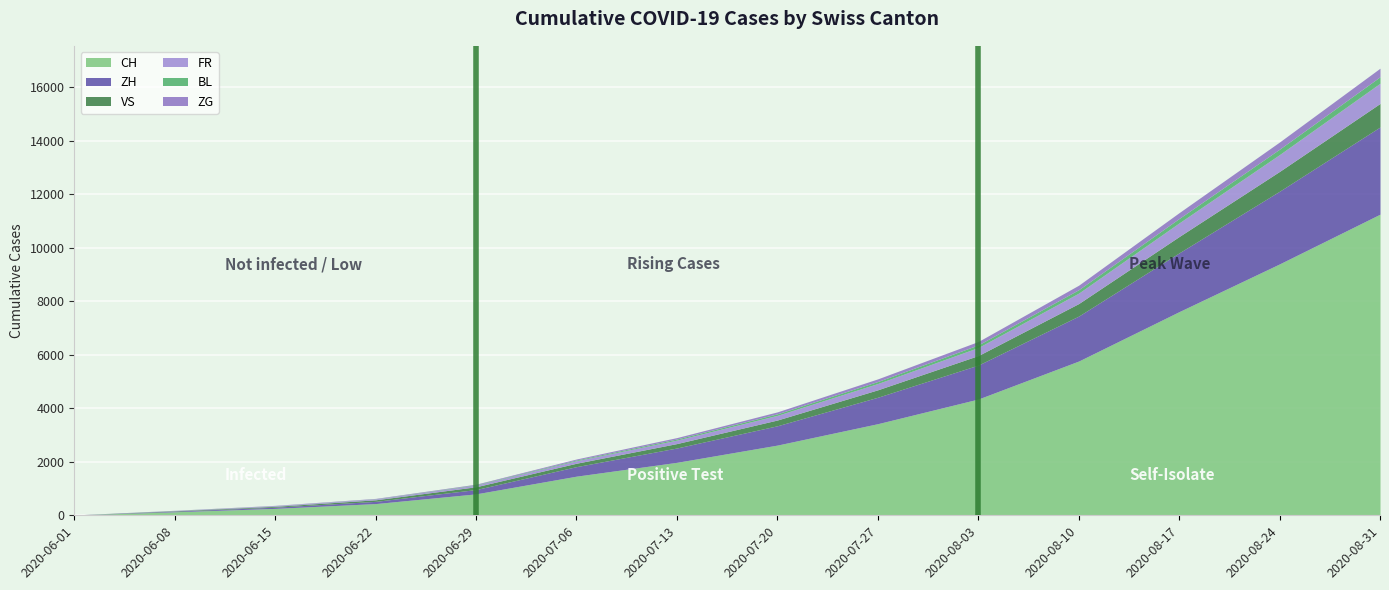

True or false: CH has more than 2 points higher than both neighbors.

False